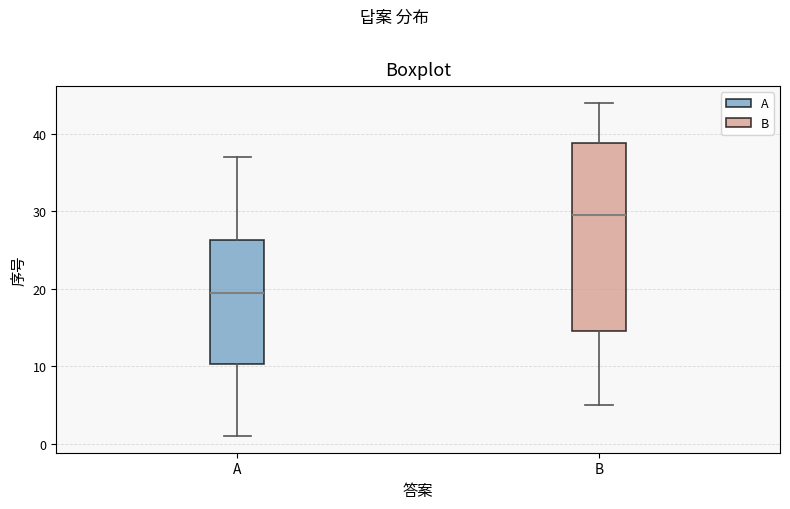

Reading left to right, read every box against the y-axis: the position of its median line, the range the box covers, and the ends of its whiskers. The values are not printed on the chart, so give them approximately, as read against the axis.

A: median 20, box 10 to 26, whiskers 1 to 37
B: median 30, box 15 to 39, whiskers 5 to 44